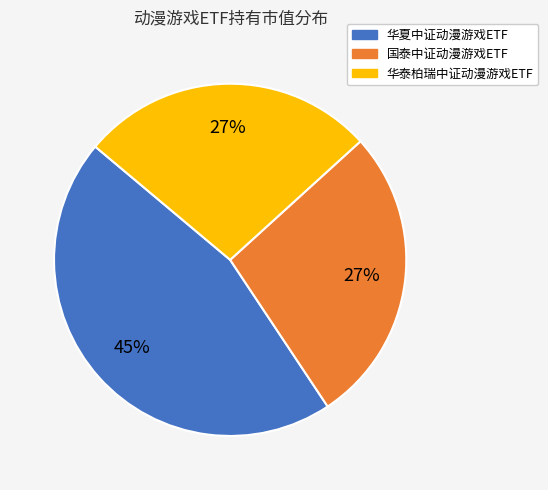

How many slices are in this pie chart?

3